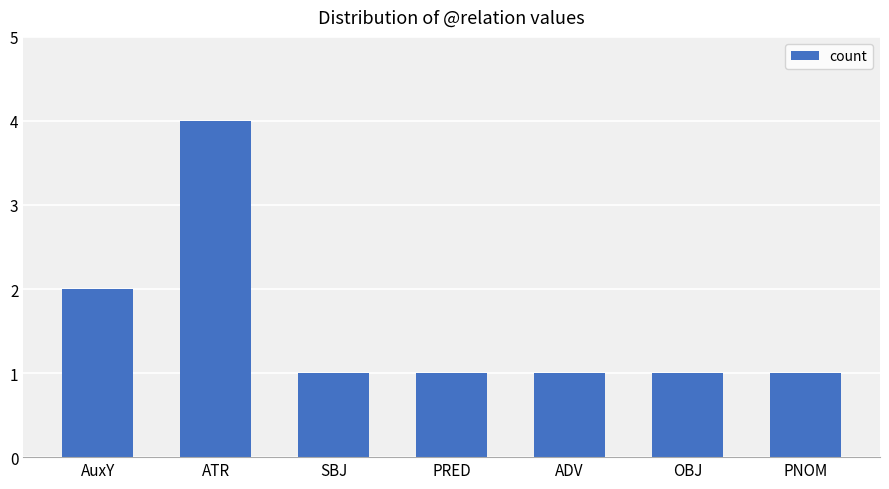

What is the minimum value shown in the chart?

1